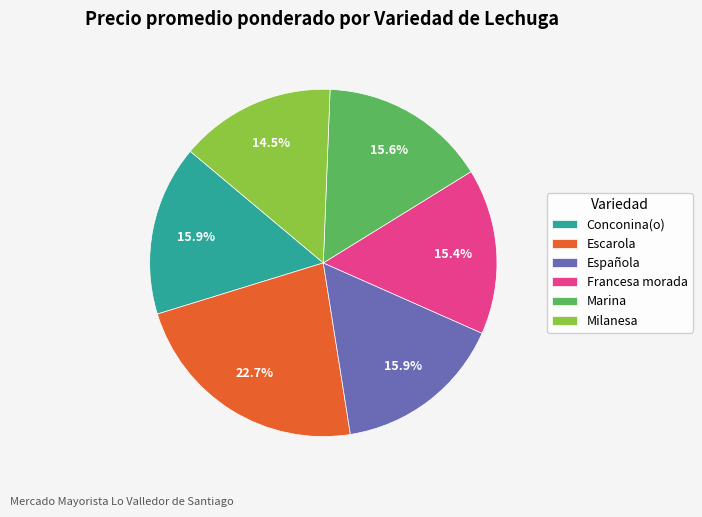

How many segments does this pie chart have?

6